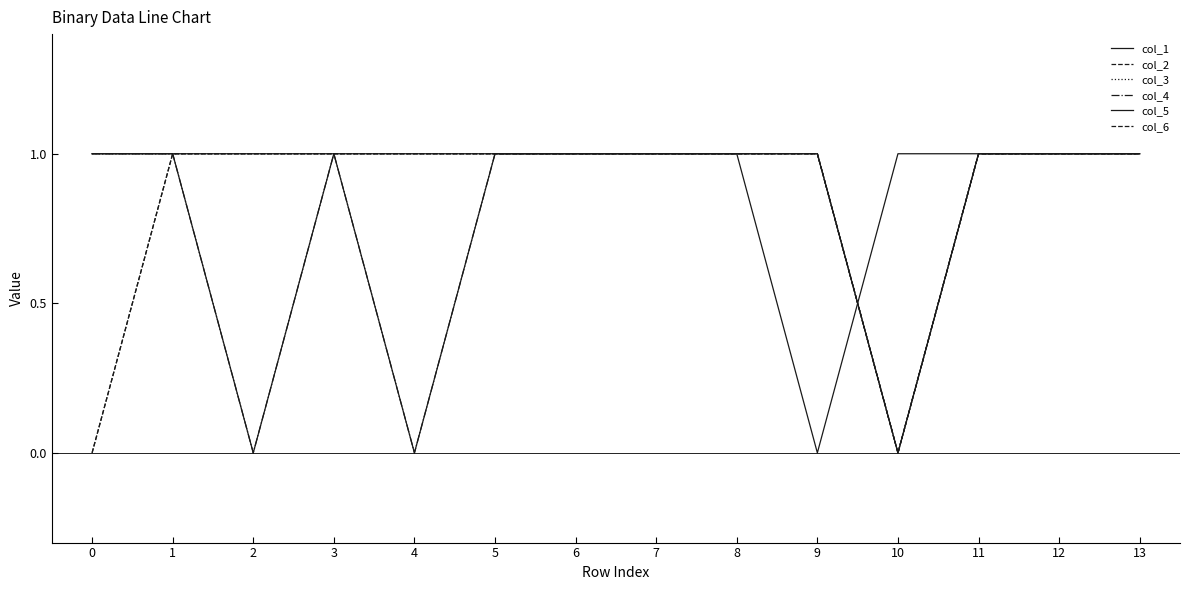

Is it true that col_2 equals 1 at 11?

True